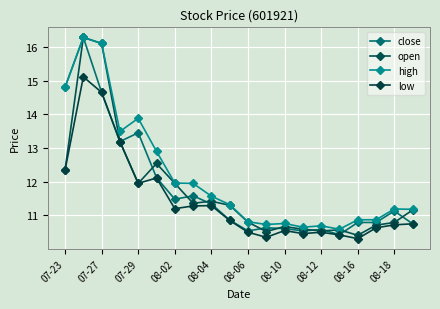

How many distinct data groups are displayed?

4